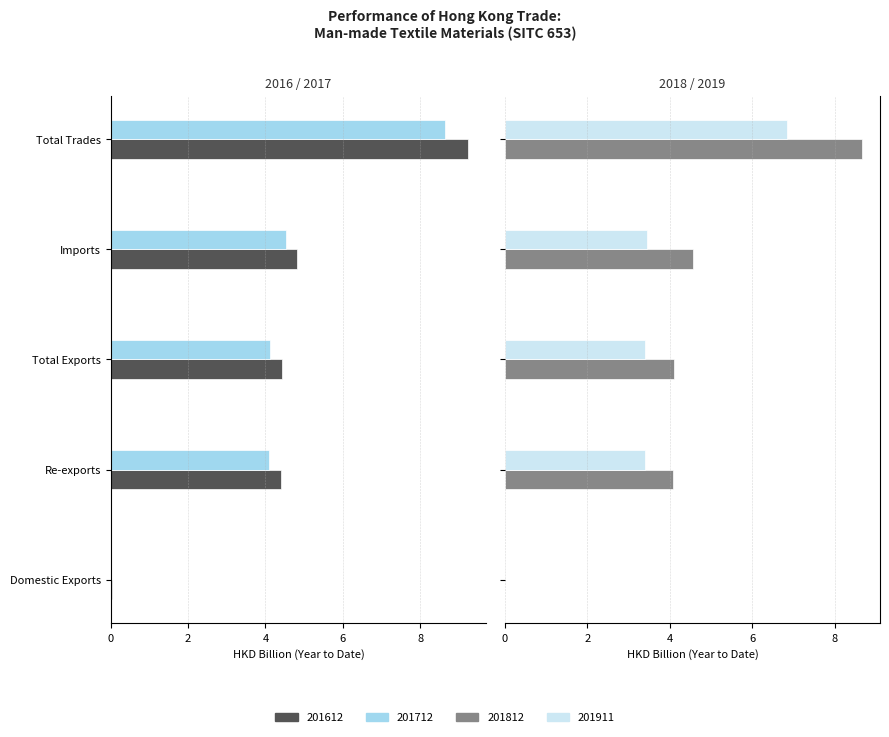

At Total Exports, list the series in order from largest to smallest.

201612, 201712, 201812, 201911